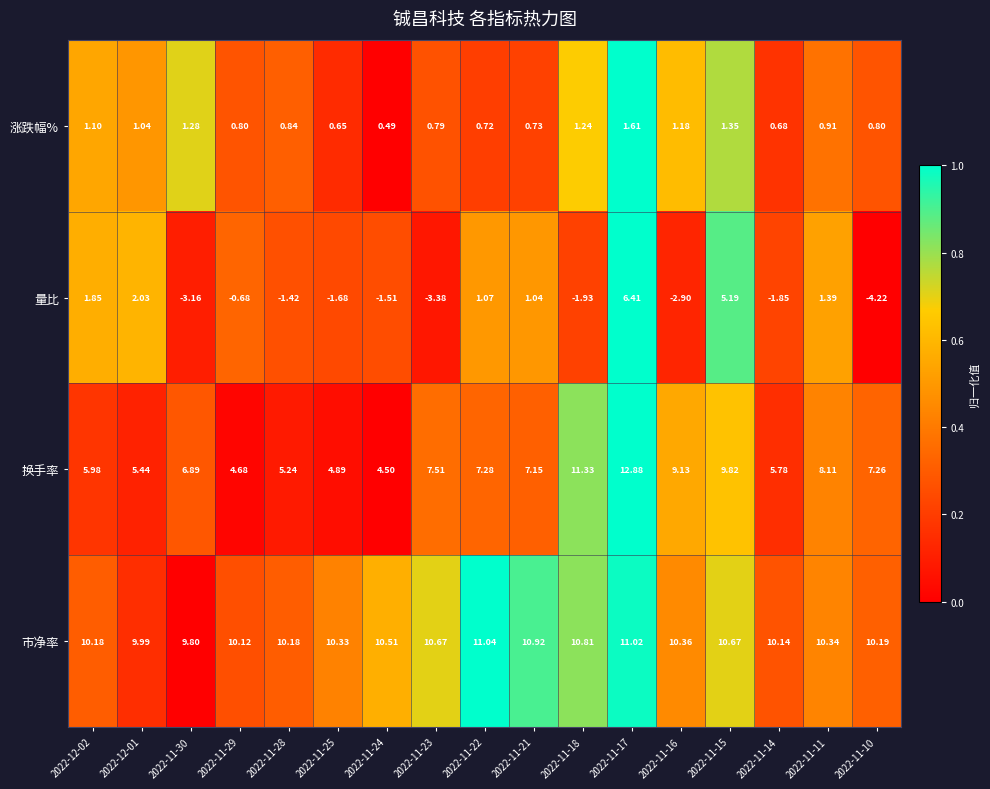

Which series changed the most between 2022-11-28 and 2022-11-14?

换手率